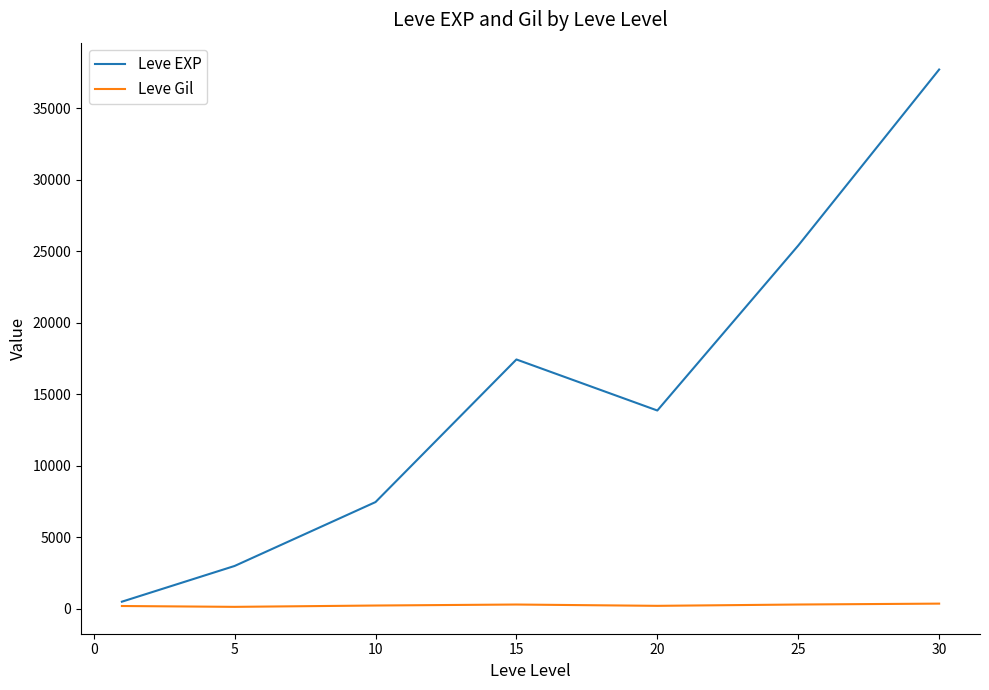

What is the greatest value displayed?

37715.0